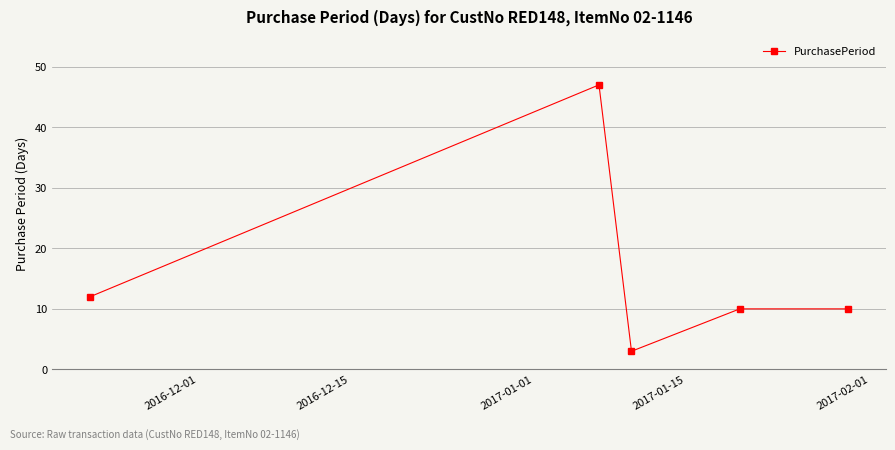

Reading left to right, list all the values displayed in this chart.

12	47	3	10	10